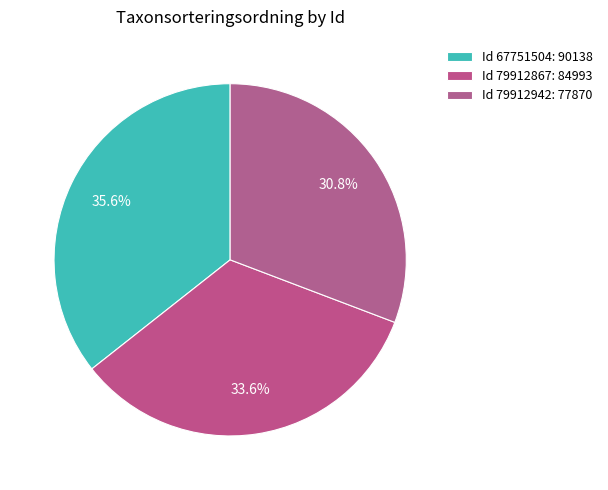

How many segments does this pie chart have?

3